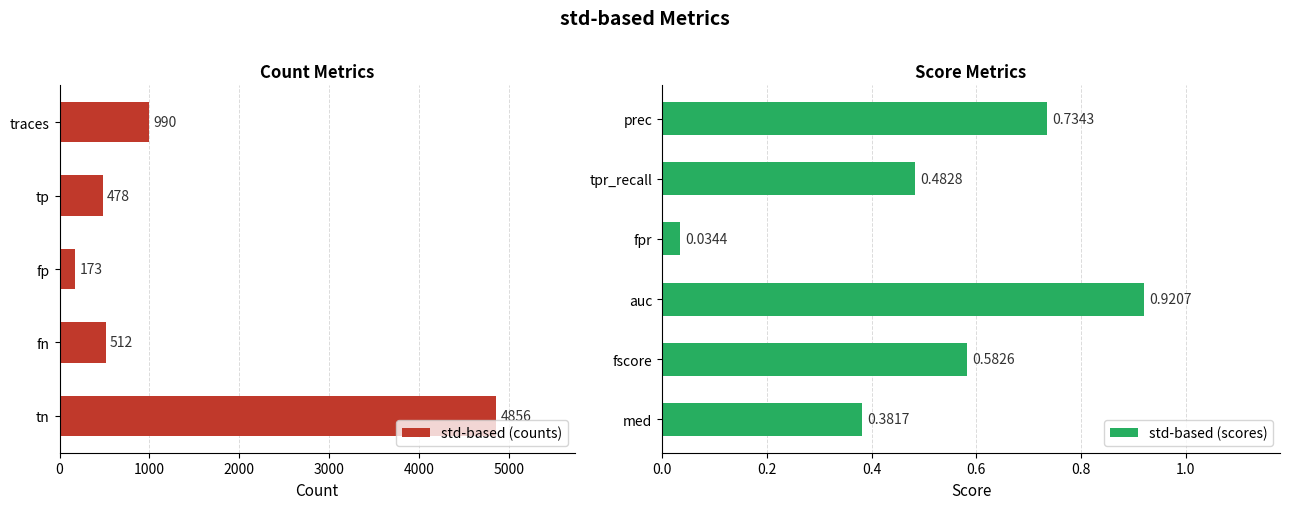

What is the value of the 5th bar from the left?

4856.0